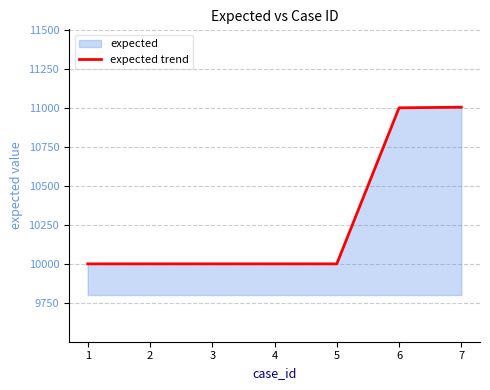

List the labels in order of value, smallest first.

1, 2, 3, 4, 5, 6, 7